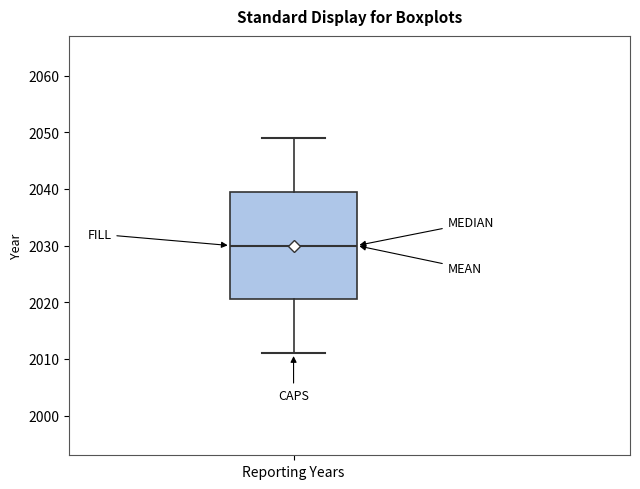

Where does the median line of the box for Reporting Years sit on the y-axis? The values are not printed on the chart, so give them approximately, as read against the axis.

2030